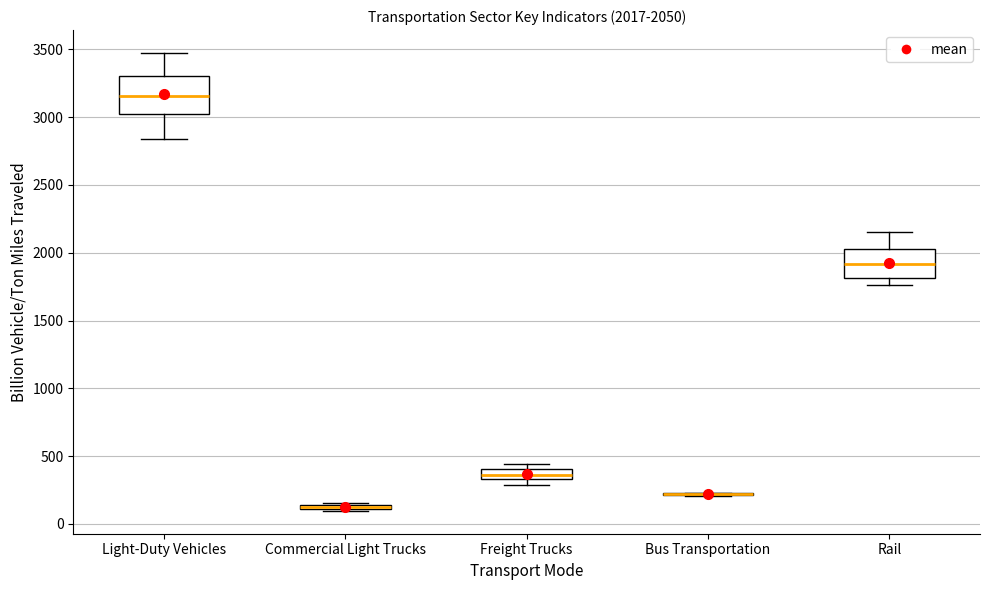

Which box is the tallest, from its lower edge to its upper edge?

Light-Duty Vehicles